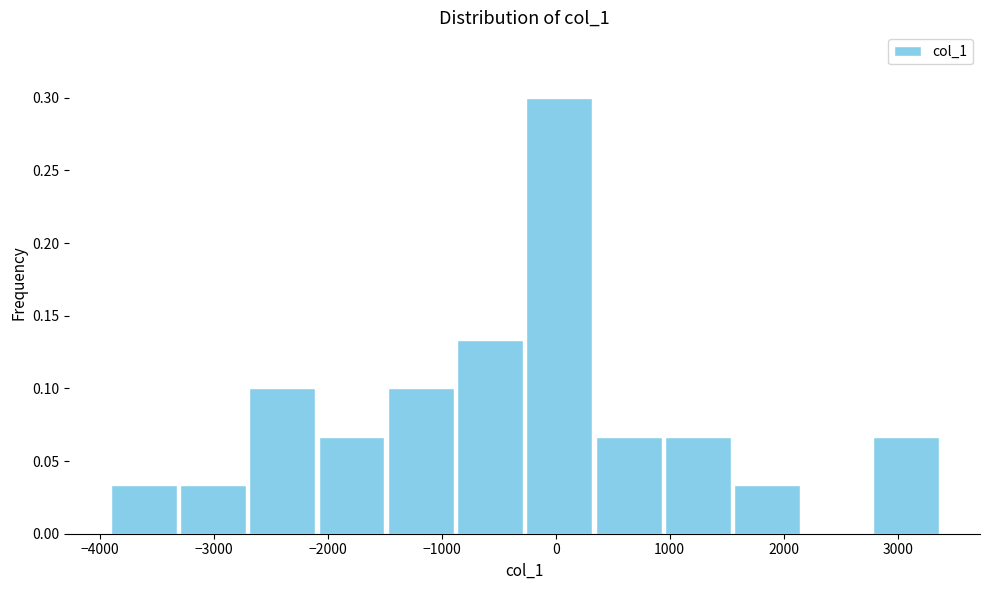

Over which range of the x-axis is the bar tallest?

-300 to 300